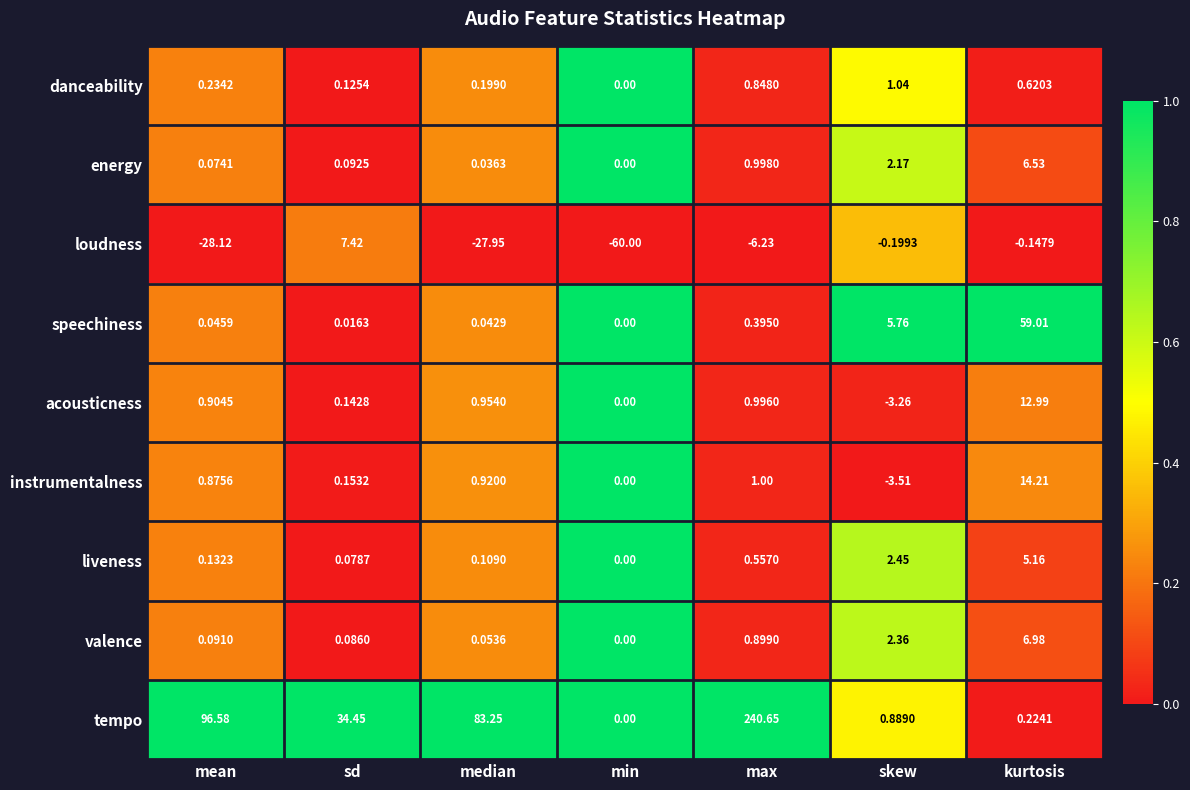

At mean, list the series in order from largest to smallest.

tempo, acousticness, instrumentalness, danceability, liveness, valence, energy, speechiness, loudness